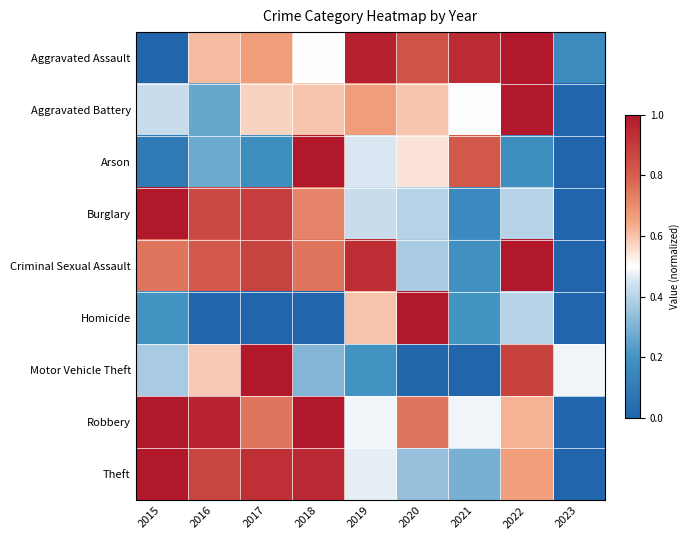

Reading left to right, what are all the values shown in this chart?

Aggravated Assault: 2015=0.0	2016=0.6	2017=0.7	2018=0.5	2019=1.0	2020=0.8	2021=0.9	2022=1.0	2023=0.2
Aggravated Battery: 2015=0.4	2016=0.3	2017=0.6	2018=0.6	2019=0.7	2020=0.6	2021=0.5	2022=1.0	2023=0.0
Arson: 2015=0.1	2016=0.3	2017=0.2	2018=1.0	2019=0.5	2020=0.5	2021=0.8	2022=0.2	2023=0.0
Burglary: 2015=1.0	2016=0.9	2017=0.9	2018=0.7	2019=0.4	2020=0.4	2021=0.2	2022=0.4	2023=0.0
Criminal Sexual Assault: 2015=0.8	2016=0.8	2017=0.9	2018=0.8	2019=0.9	2020=0.4	2021=0.2	2022=1.0	2023=0.0
Homicide: 2015=0.2	2016=0.0	2017=0.0	2018=0.0	2019=0.6	2020=1.0	2021=0.2	2022=0.4	2023=0.0
Motor Vehicle Theft: 2015=0.4	2016=0.6	2017=1.0	2018=0.3	2019=0.2	2020=0.0	2021=0.0	2022=0.9	2023=0.5
Robbery: 2015=1.0	2016=1.0	2017=0.8	2018=1.0	2019=0.5	2020=0.8	2021=0.5	2022=0.6	2023=0.0
Theft: 2015=1.0	2016=0.9	2017=0.9	2018=1.0	2019=0.5	2020=0.3	2021=0.3	2022=0.7	2023=0.0